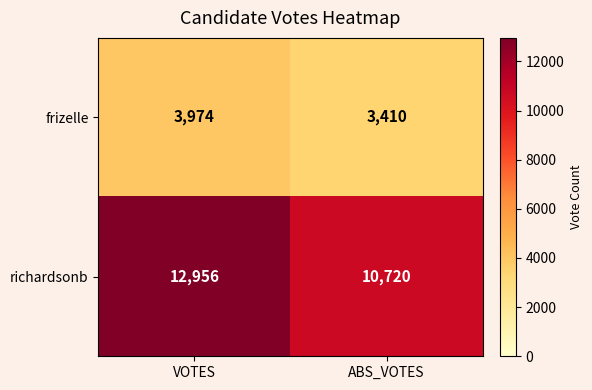

Is it true that richardsonb equals 6486 at ABS_VOTES?

False